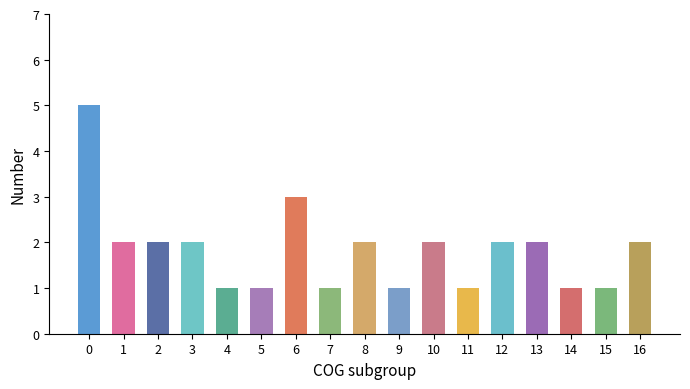

What is the ratio of the value at 1 to the value at 16?

1.0